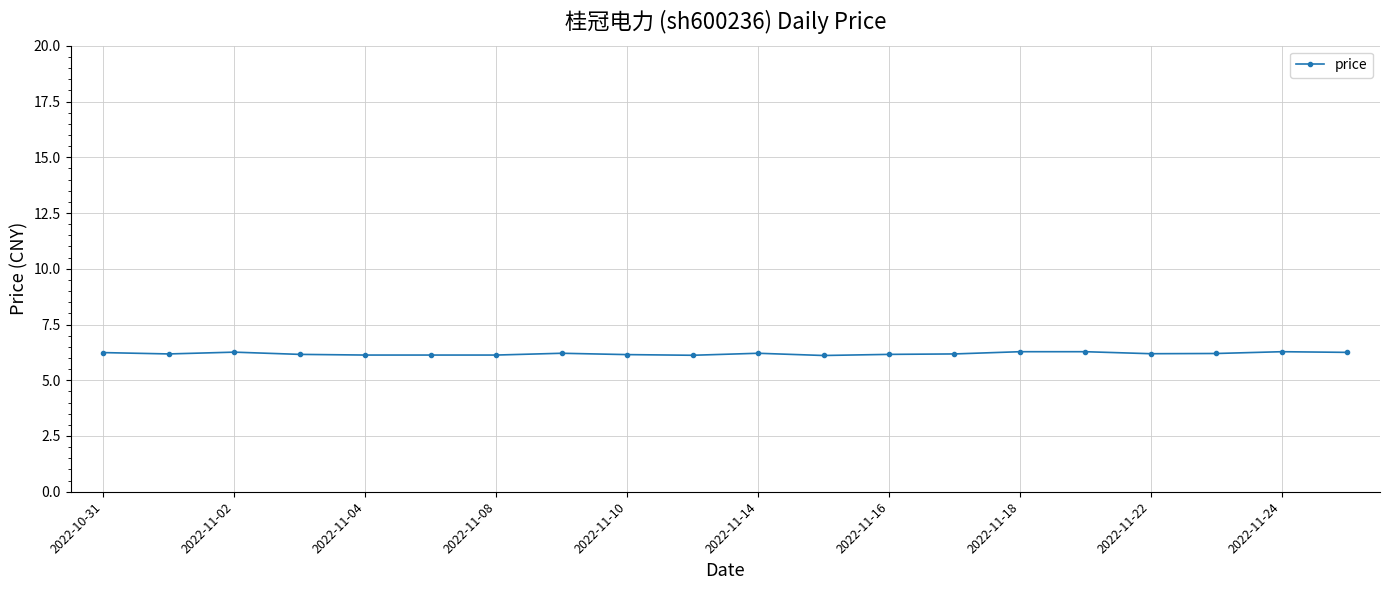

True or false: the data has more than 1 interior local peaks.

True